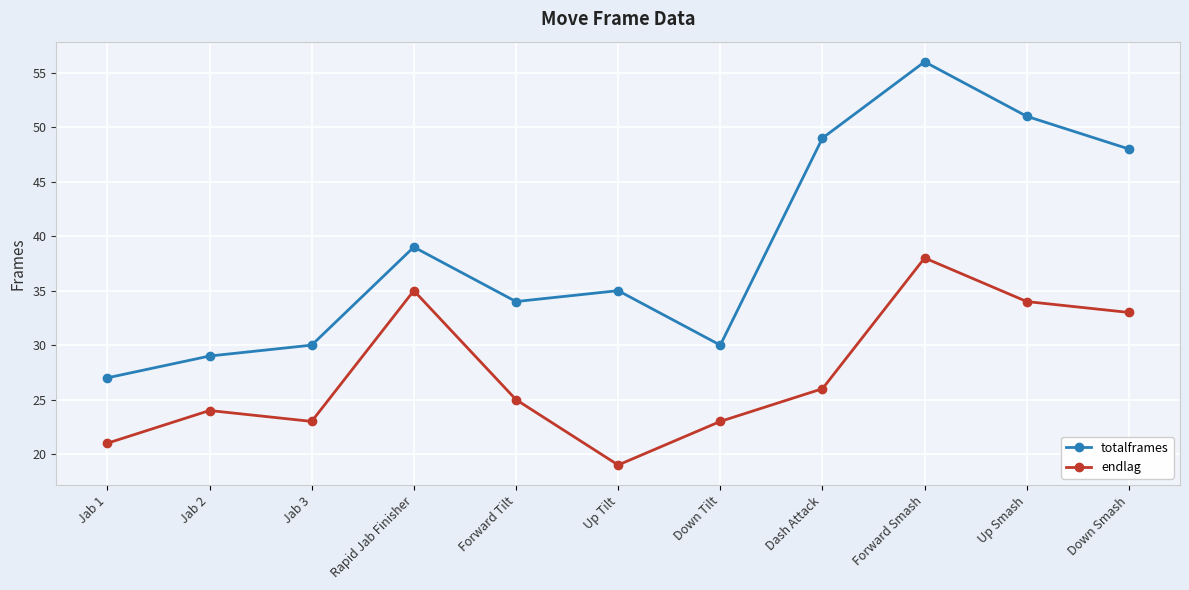

Is it true that totalframes equals 17 at Up Tilt?

False